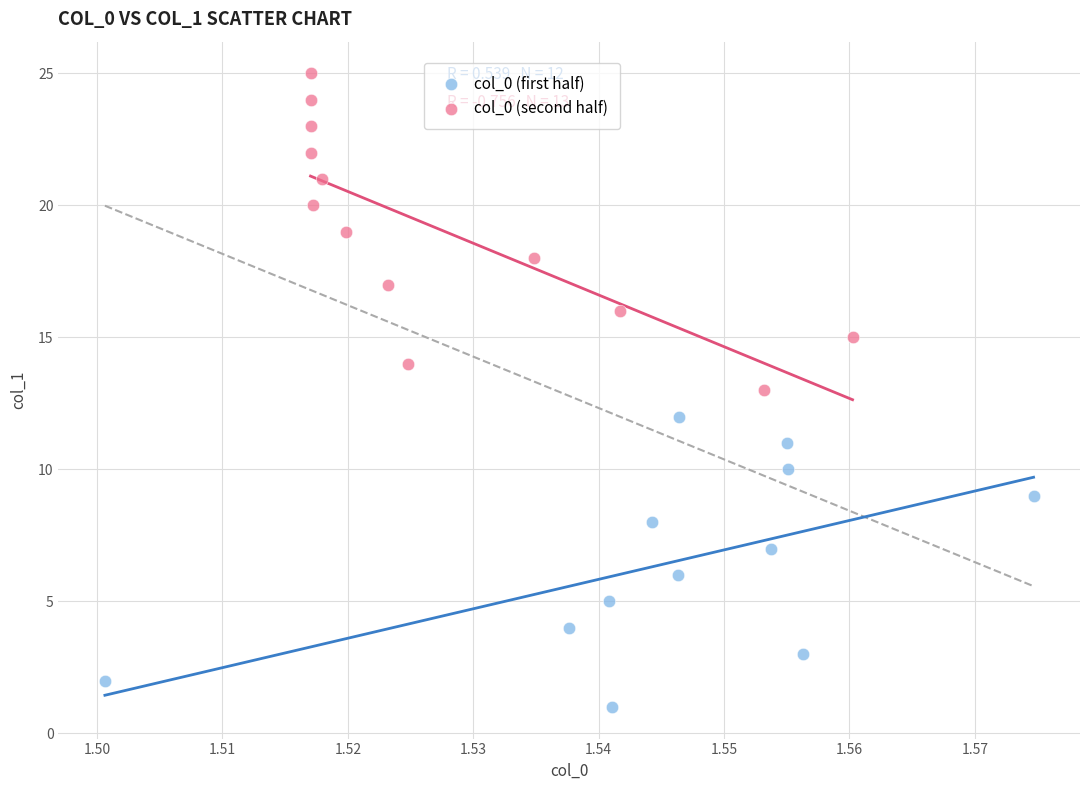

Which series contains the highest Y value?

col_0 (second half)